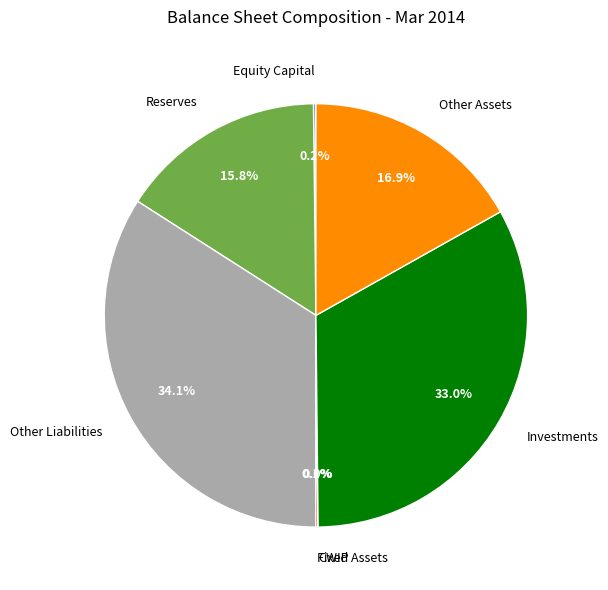

Does Investments account for over 50% of the chart?

No